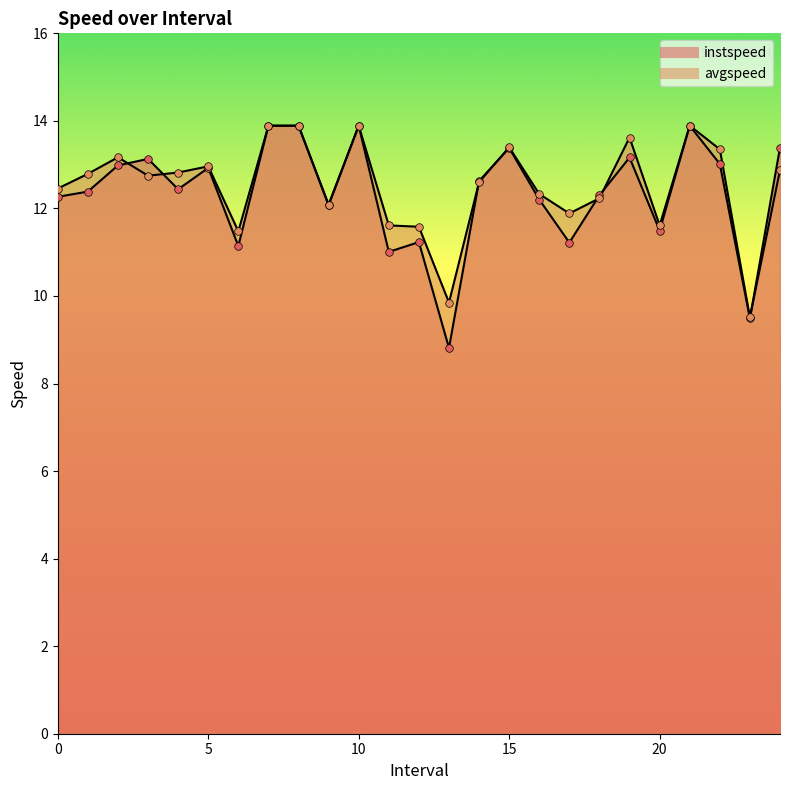

Which series reaches the minimum Y coordinate?

instspeed